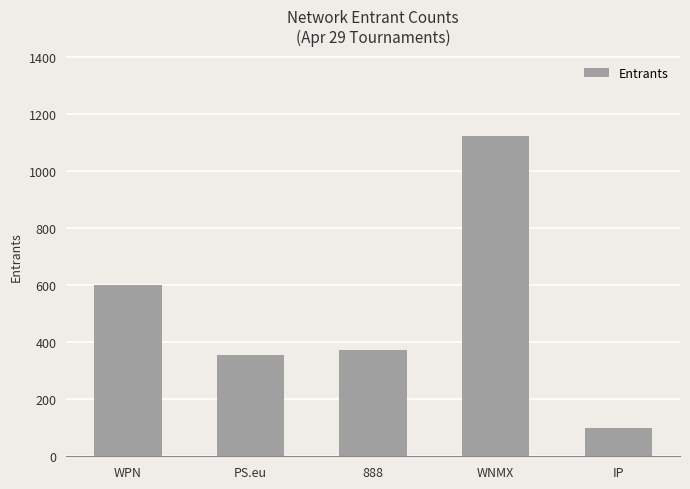

The chart shows a value of 507 at WNMX. True or false?

False